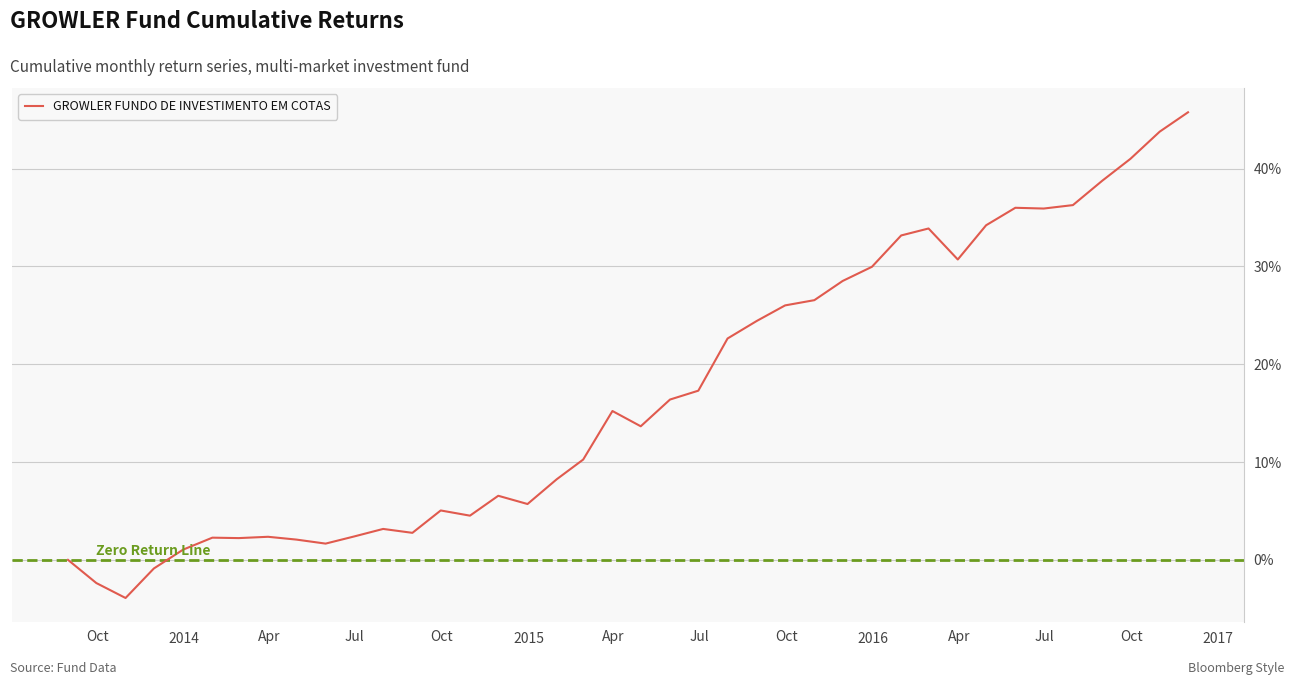

Does the chart display data point markers on the line(s)?

No